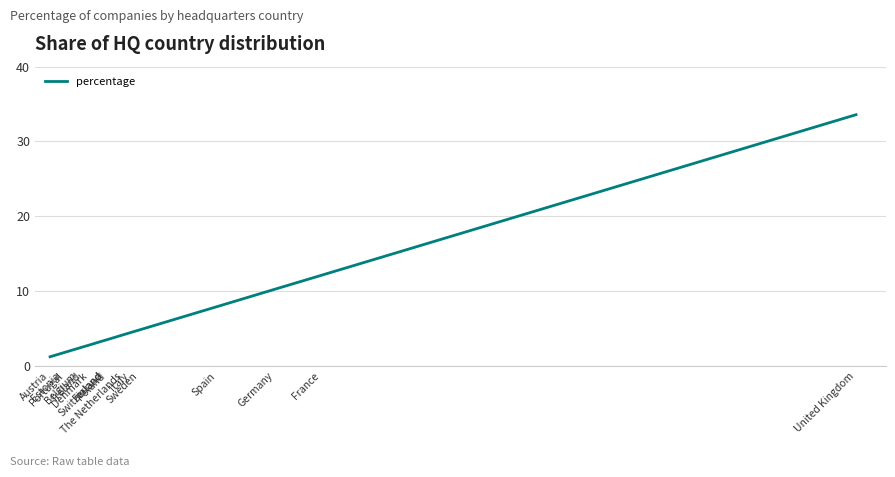

What is the greatest value displayed?

33.6